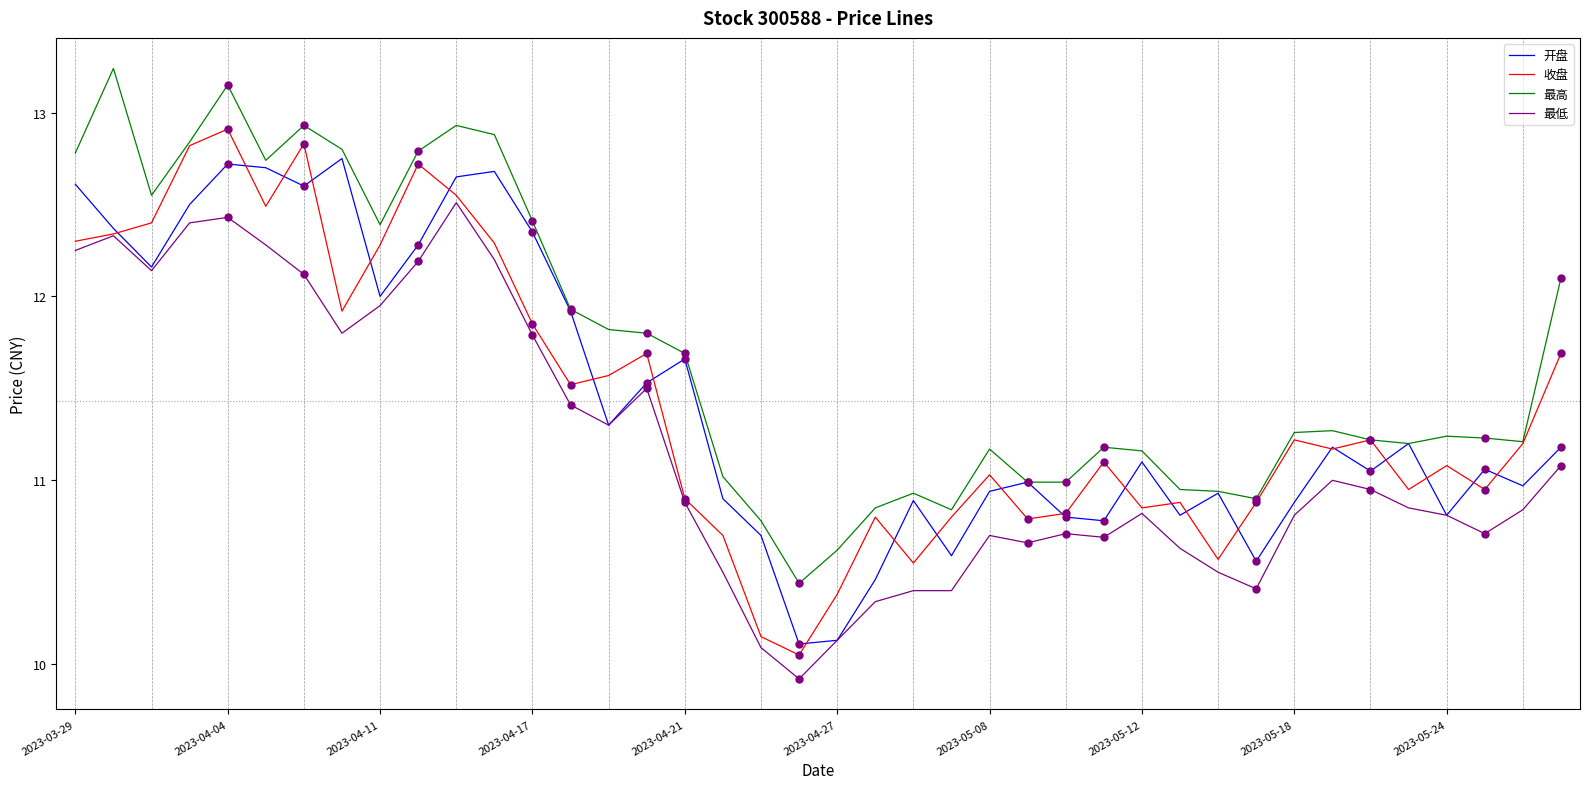

True or false: 最低 and 最高 cross at least once.

False